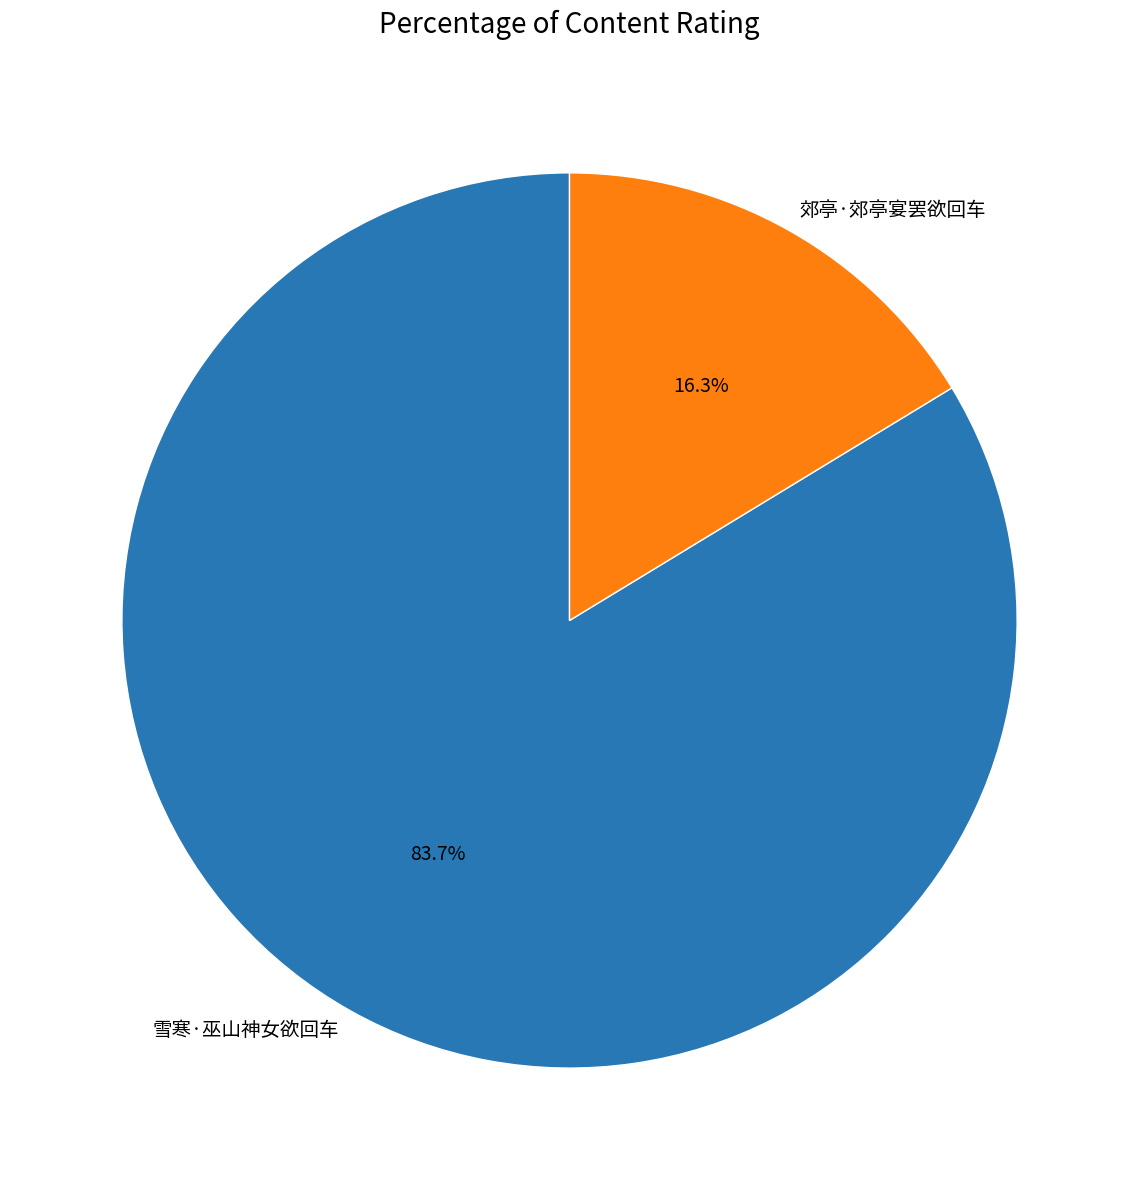

Do 郊亭·郊亭宴罢欲回车 and 雪寒·巫山神女欲回车 together represent more than half of the pie?

Yes